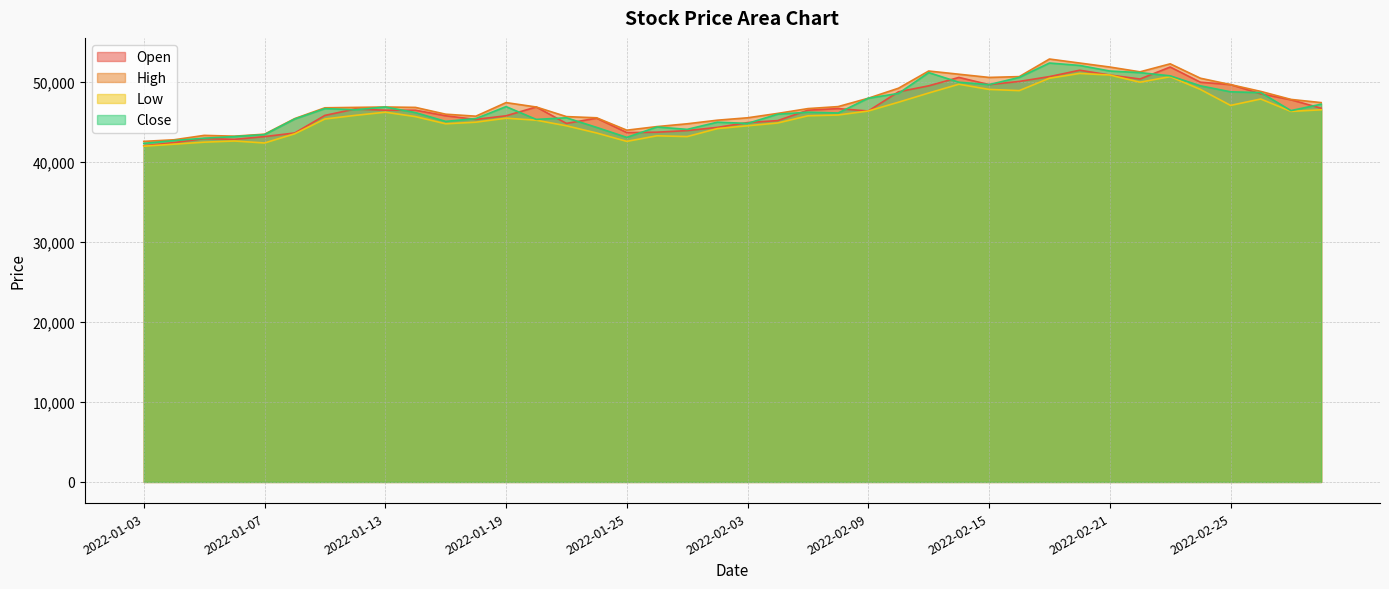

Rank the series by their maximum value, from lowest to highest.

Low, Open, Close, High